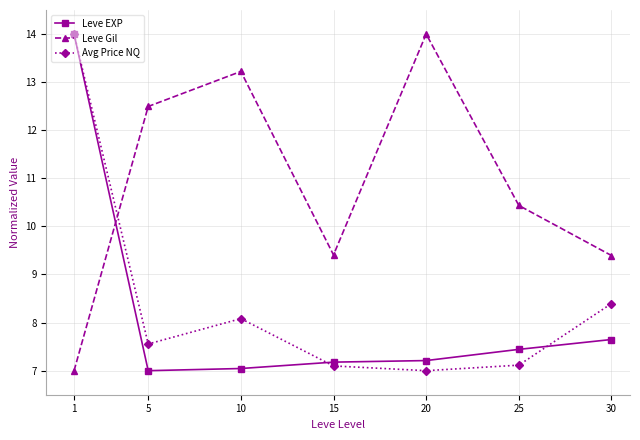

Is it true that Leve Gil equals 13.2 at 10?

True